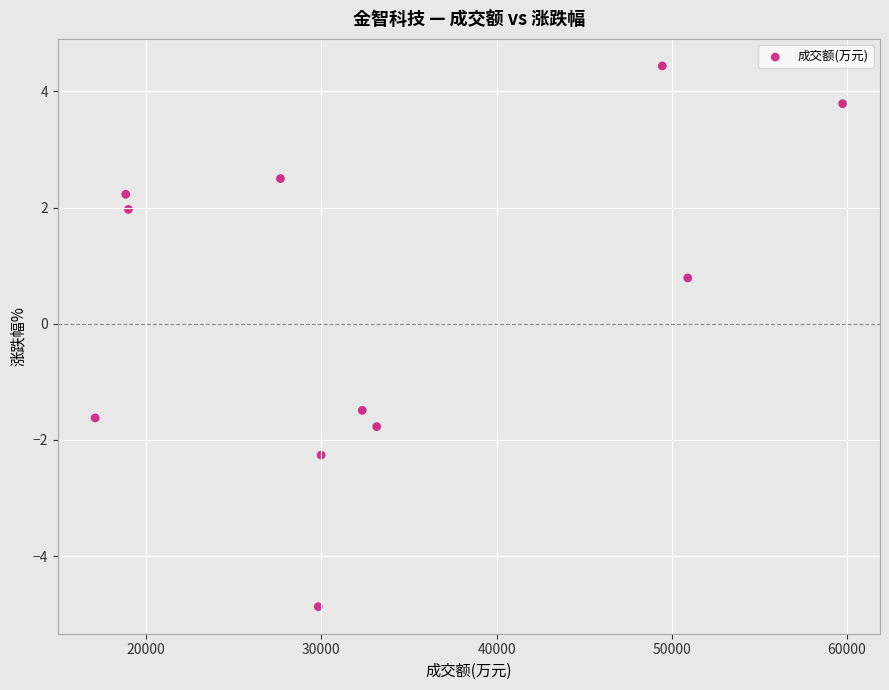

What Y value in the scatter plot is closest to 0?

0.8